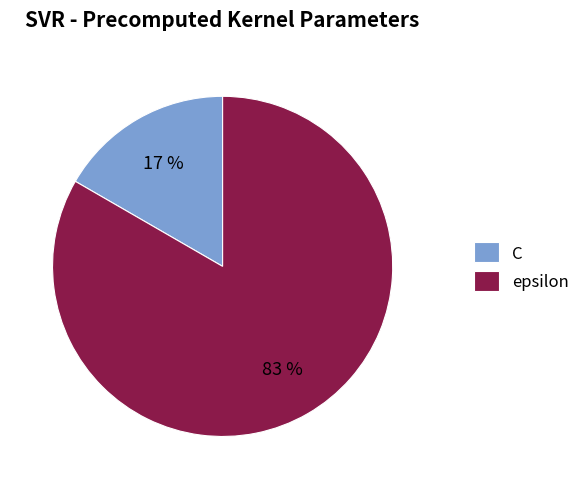

To the nearest percent, what is the average slice percentage?

50%